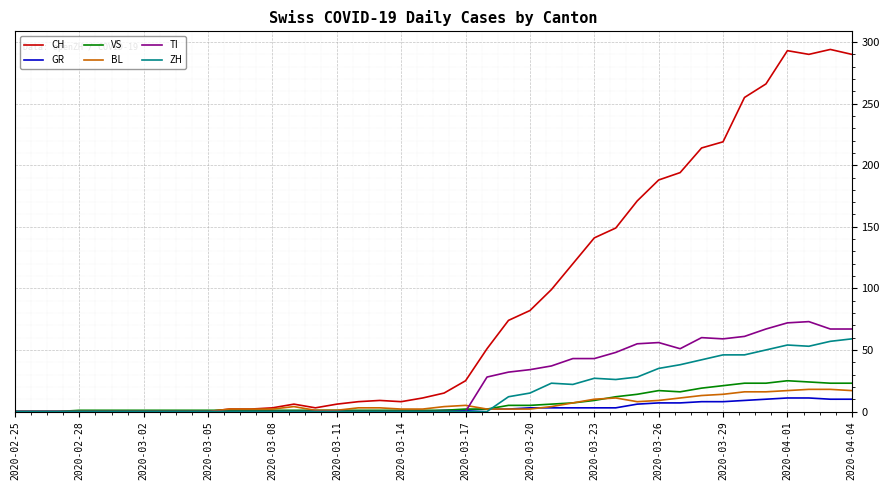

Which series has the widest spread of values?

CH